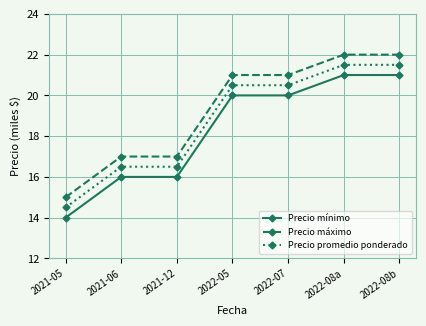

What is the sum of all Precio promedio ponderado values?

131.5